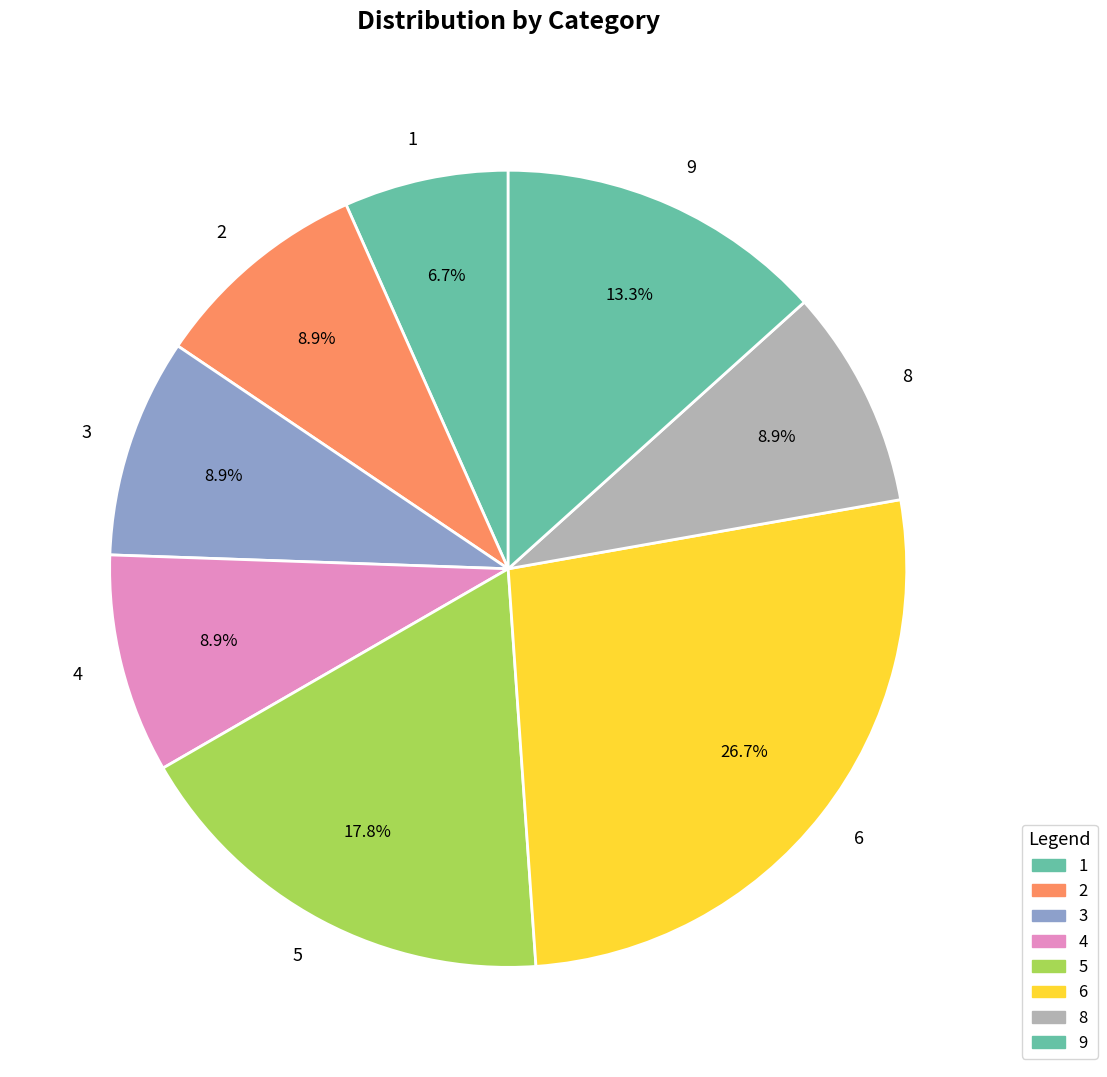

Is 8 the majority of the pie?

No